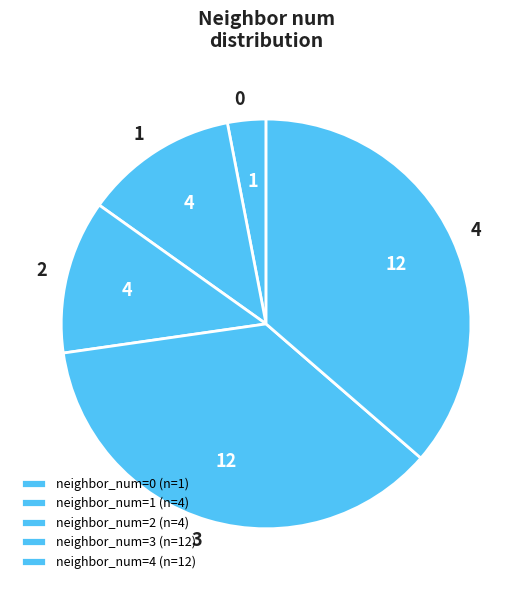

The 0 slice represents 3% of the pie. True or false?

True